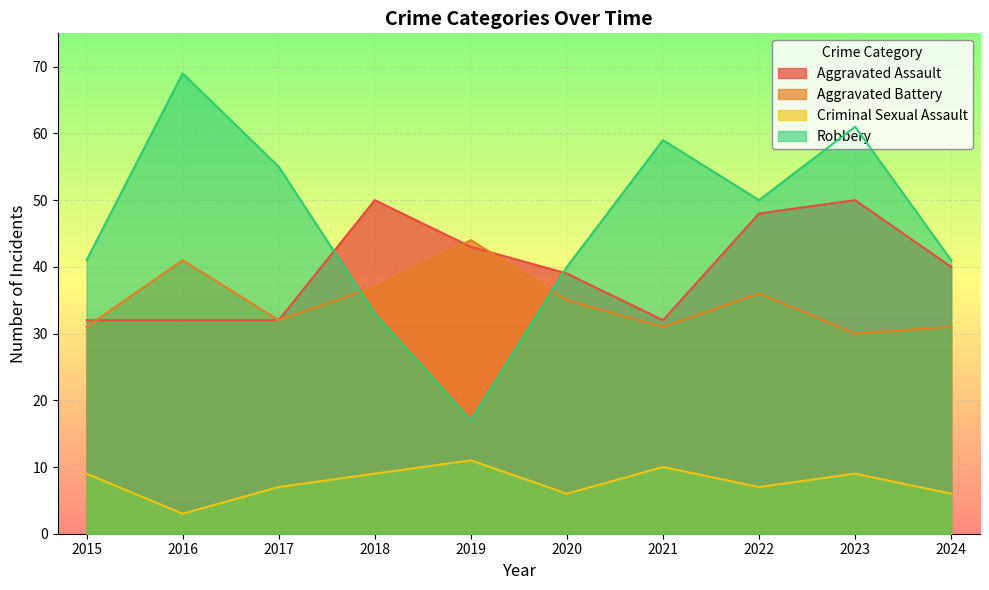

How many distinct data groups are displayed?

4